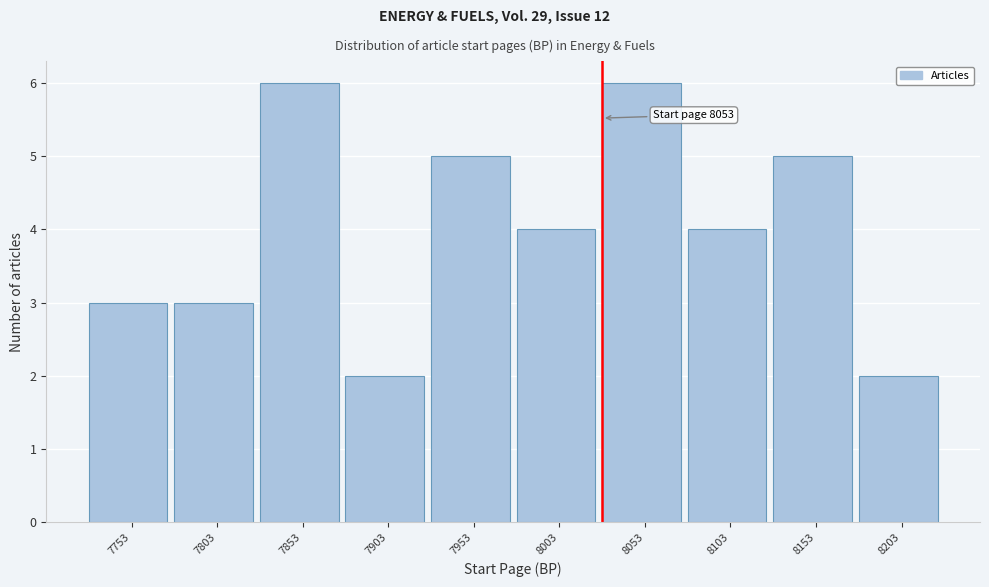

Reading left to right, extract all data points from this chart.

3	3	6	2	5	4	6	4	5	2